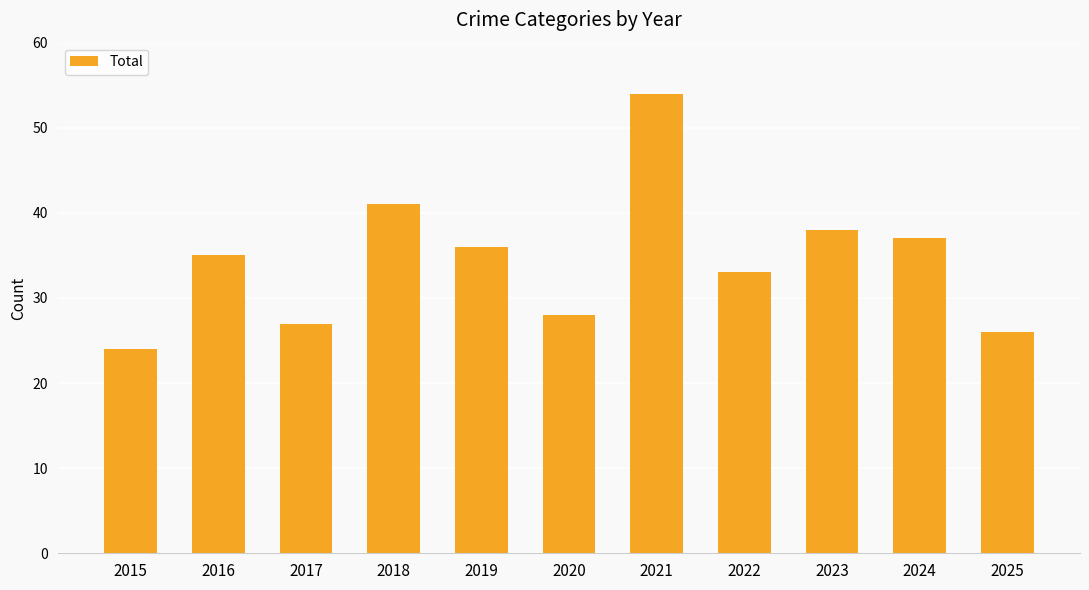

Which category has the lowest value across all series?

2015